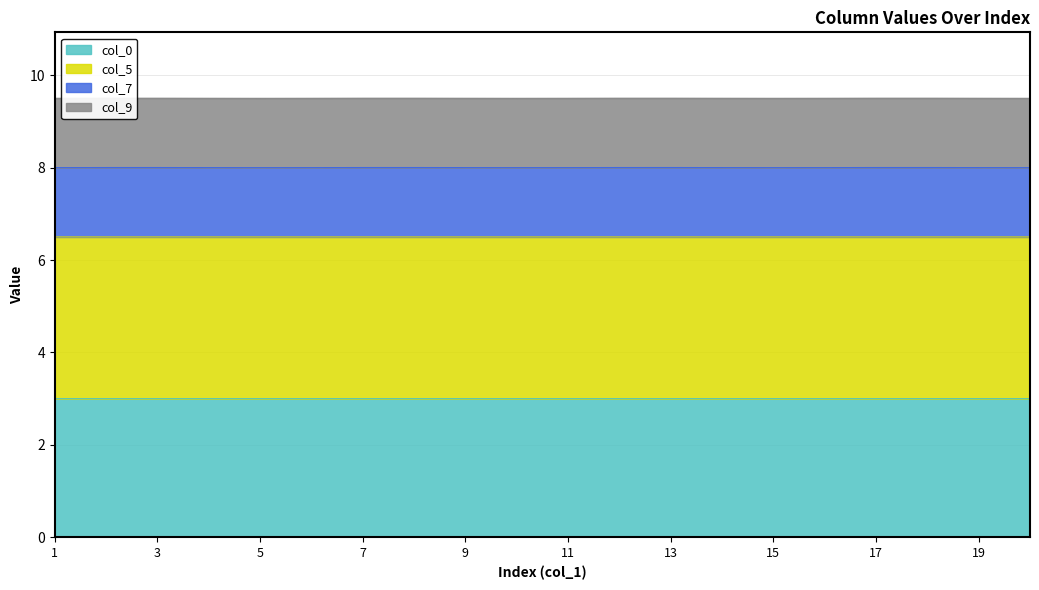

Between 6 and 8, which is larger?

8